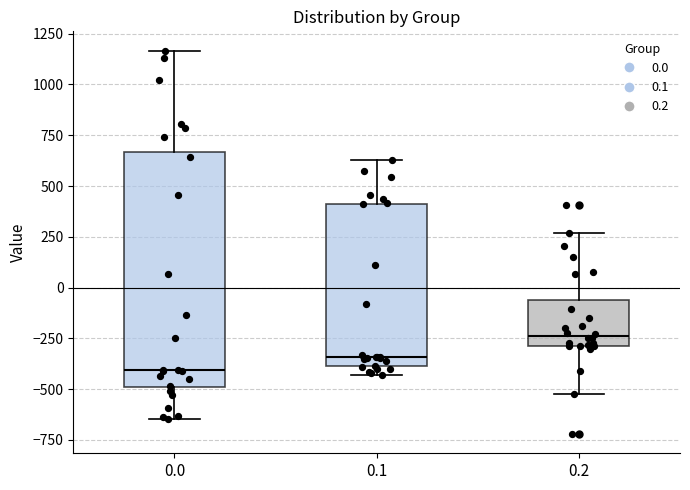

Reading left to right, transcribe this box plot: for each box, give where its median line is, the range the box spans, and where its two whiskers end, as read against the y-axis. The values are not printed on the chart, so give them approximately, as read against the axis.

0.0: median -400, box -500 to 650, whiskers -650 to 1150
0.1: median -350, box -400 to 400, whiskers -450 to 650
0.2: median -250, box -300 to -50, whiskers -500 to 250